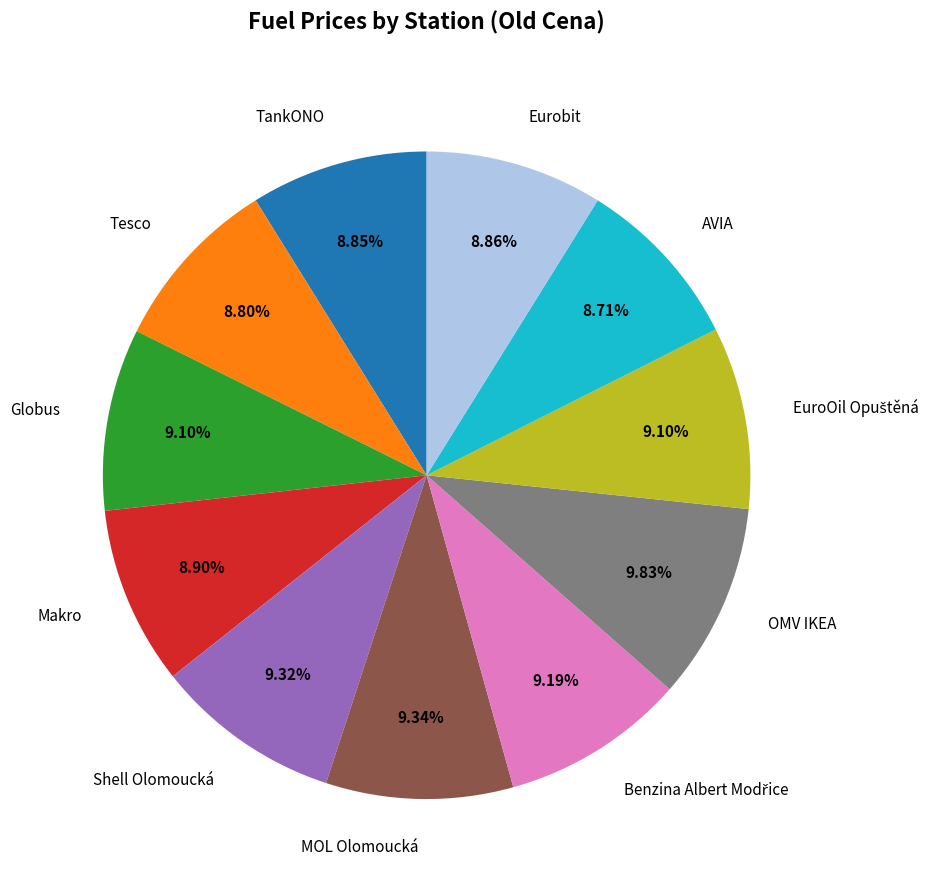

Does Tesco account for over 50% of the chart?

No